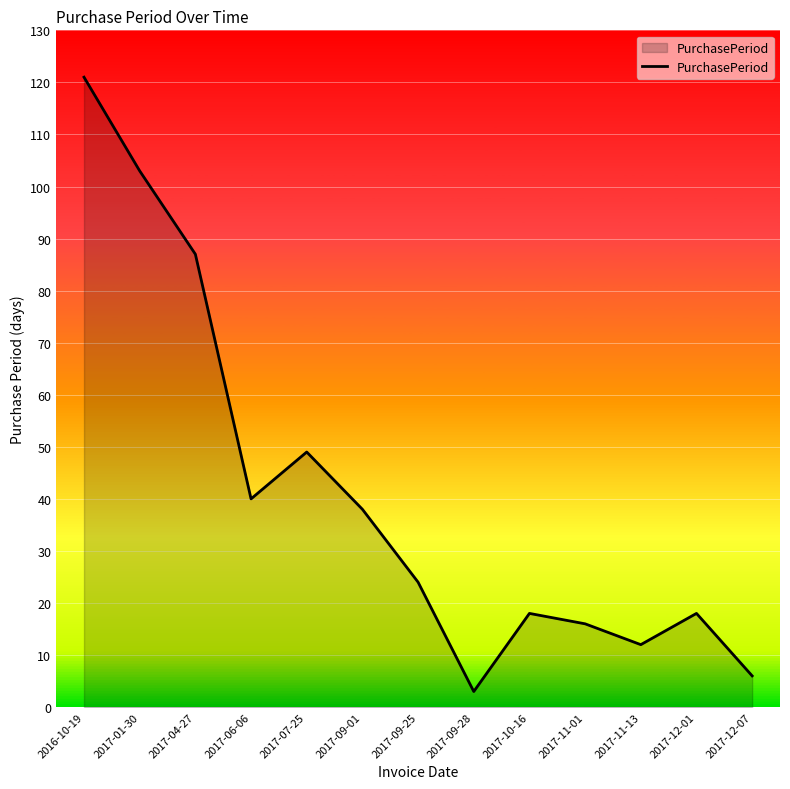

Count the number of categories in the chart.

13